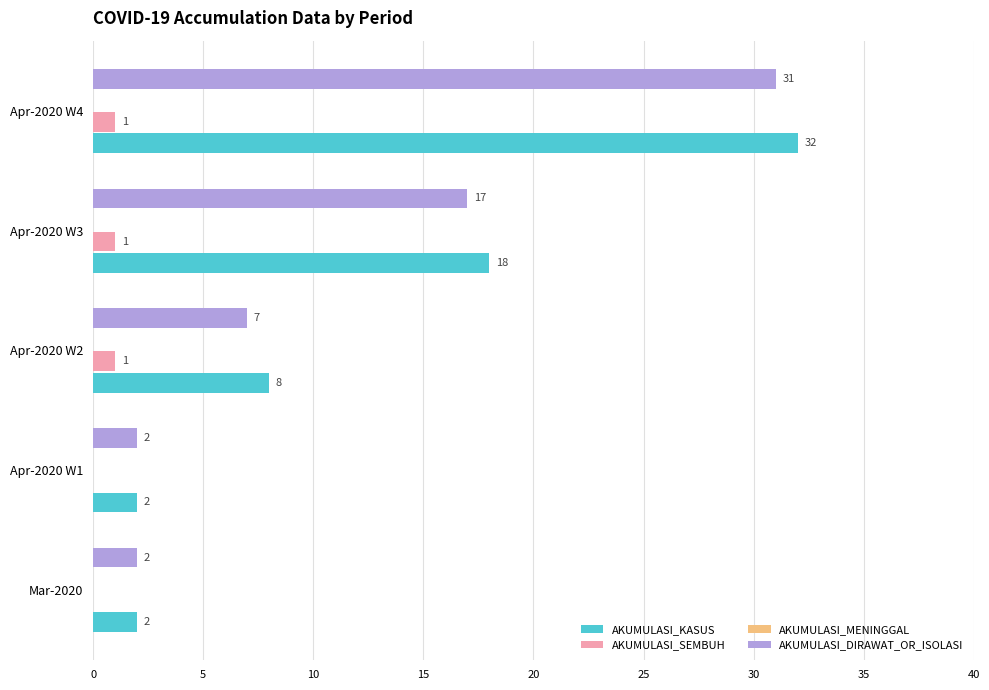

The value of AKUMULASI_KASUS at Apr-2020 W2 is 2. True or false?

False